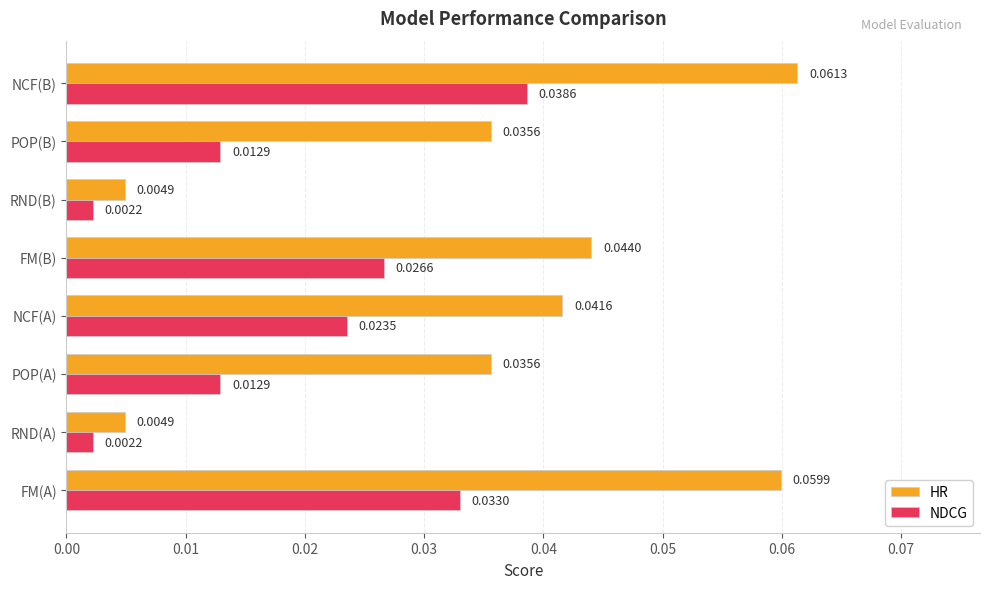

Rank the series at FM(A) from highest to lowest value.

HR, NDCG